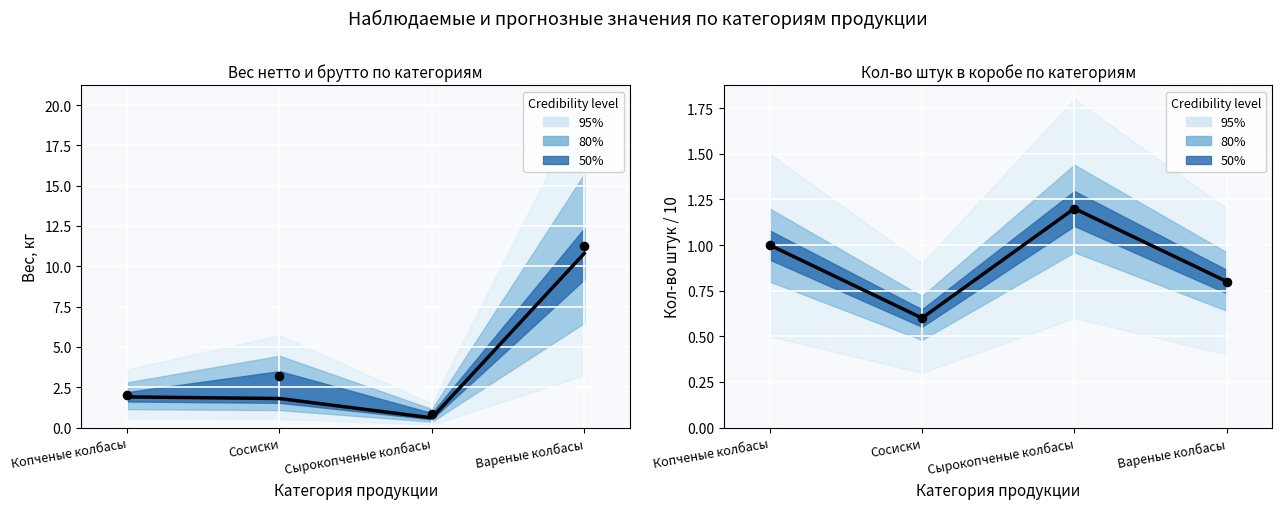

Is the value of Наблюдения at Сырокопченые колбасы greater than the value of Вес брутто (кг) at Копченые колбасы?

No